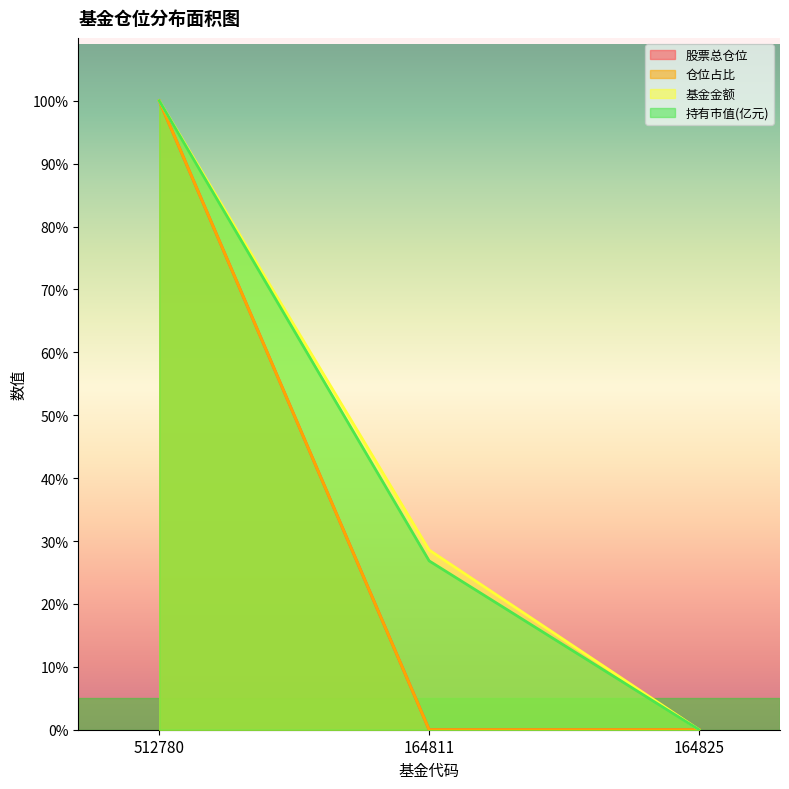

What is the average value of the 股票总仓位 series?

33.3